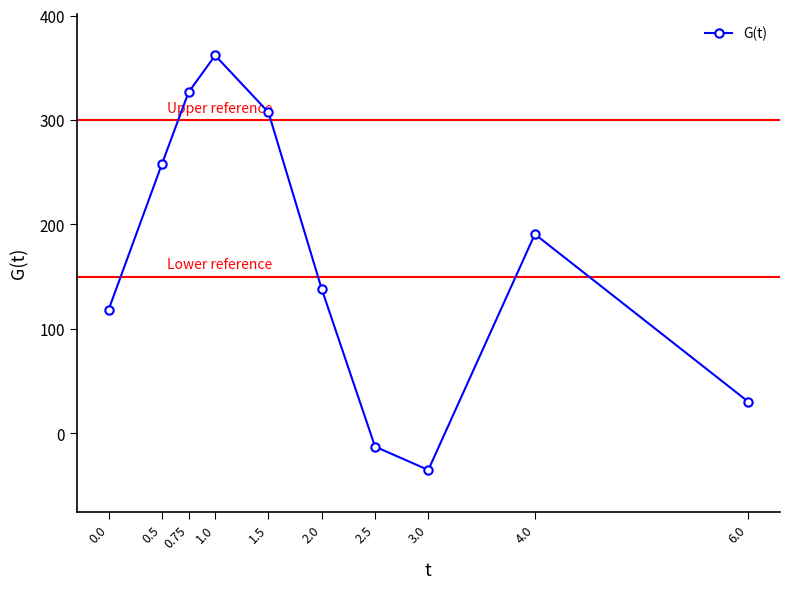

Is this an area chart (filled region under the line)?

No